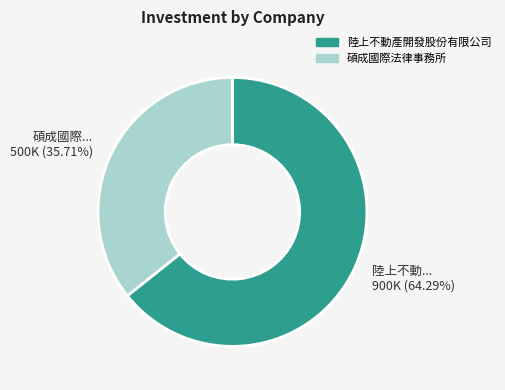

What percentage is NOT represented by 碩成國際法律事務所?

64.3%